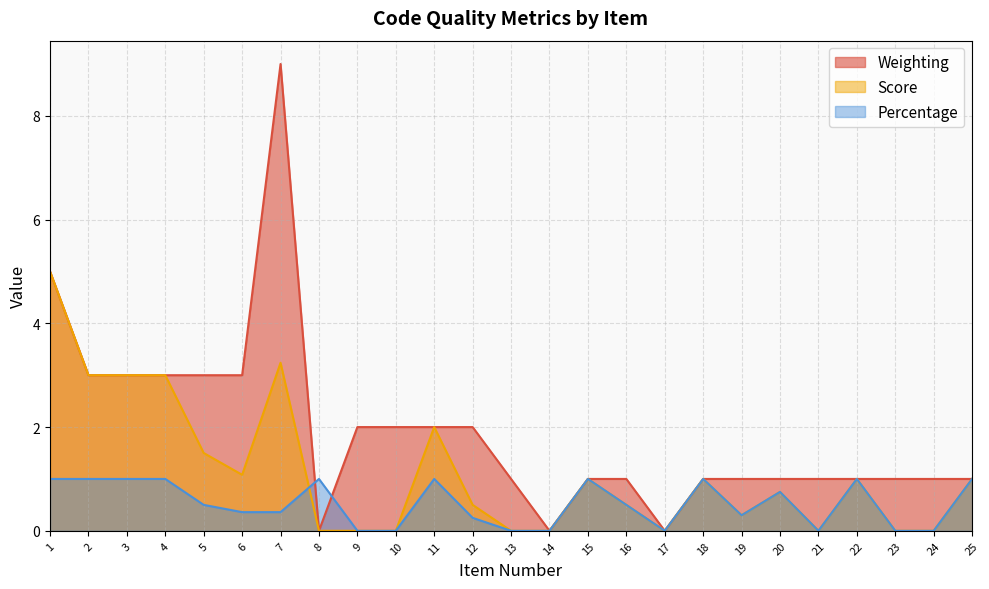

What is the total value across all series at 25?

3.0